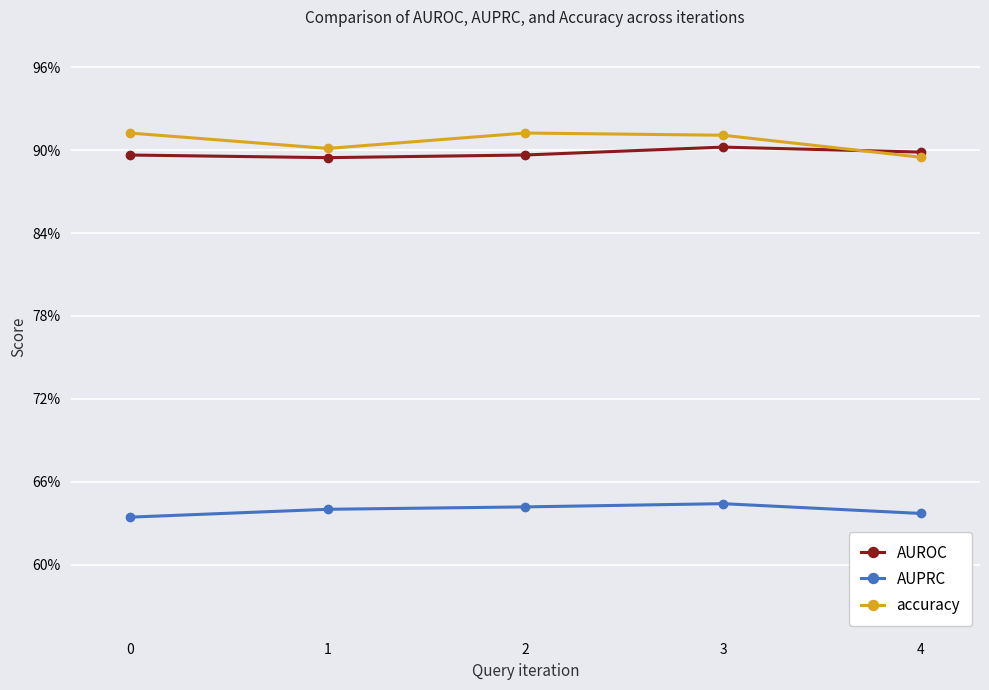

List the series in order of their peak value, highest first.

accuracy, AUROC, AUPRC